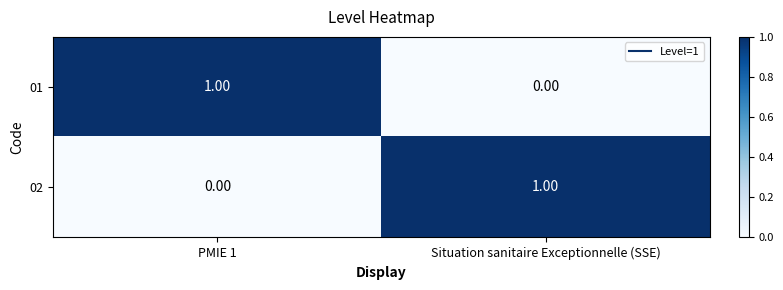

At which label does 02 reach its peak?

Situation sanitaire Exceptionnelle (SSE)